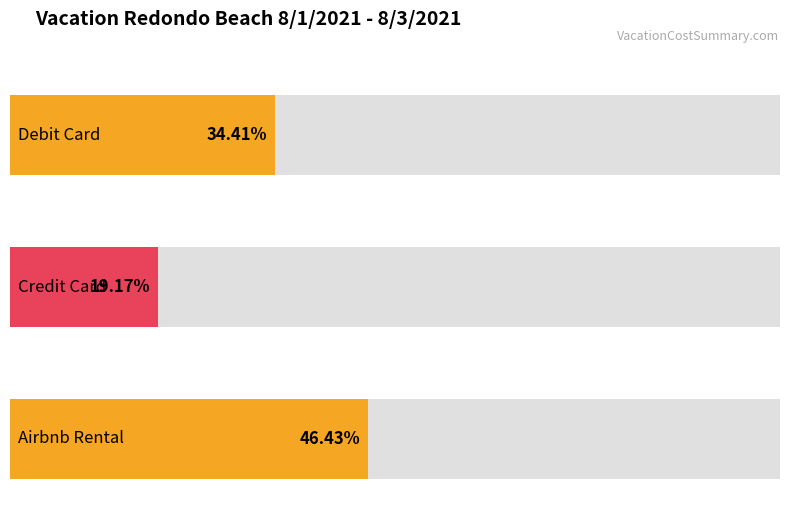

The value at Credit Card is 114.7. True or false?

False